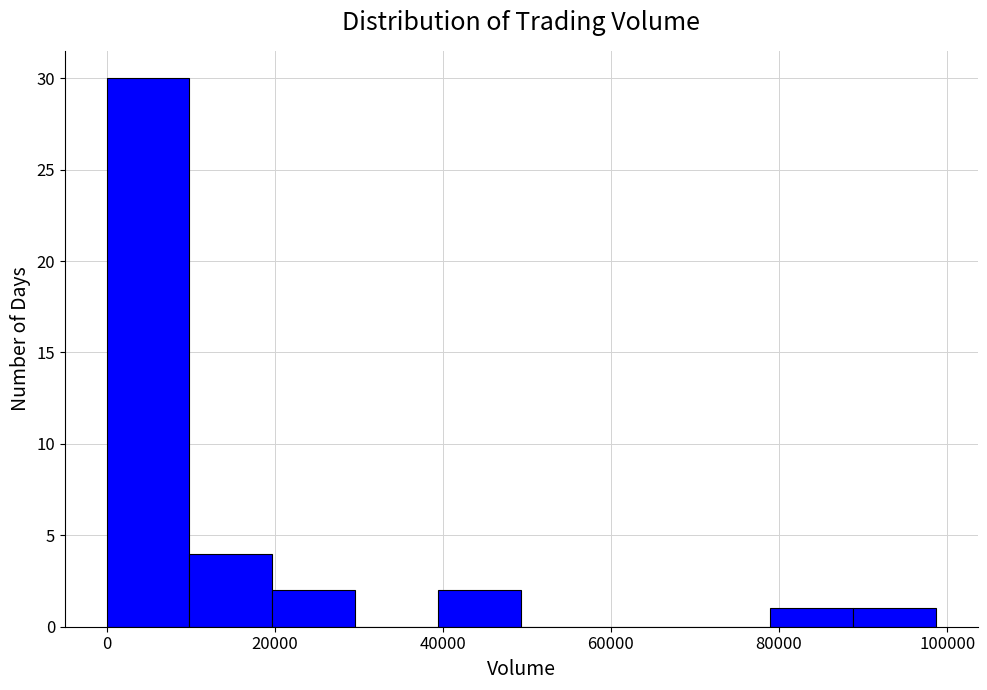

Reading left to right, transcribe this chart: for each bar, give the range it covers on the x-axis and its height. Neither the bar edges nor the heights are printed on the chart, so give them approximately, as read against the axes.

0 to 10000: 30
10000 to 20000: 4
20000 to 30000: 2
30000 to 40000: 0
40000 to 50000: 2
50000 to 60000: 0
60000 to 70000: 0
70000 to 78000: 0
78000 to 88000: 1
88000 to 98000: 1